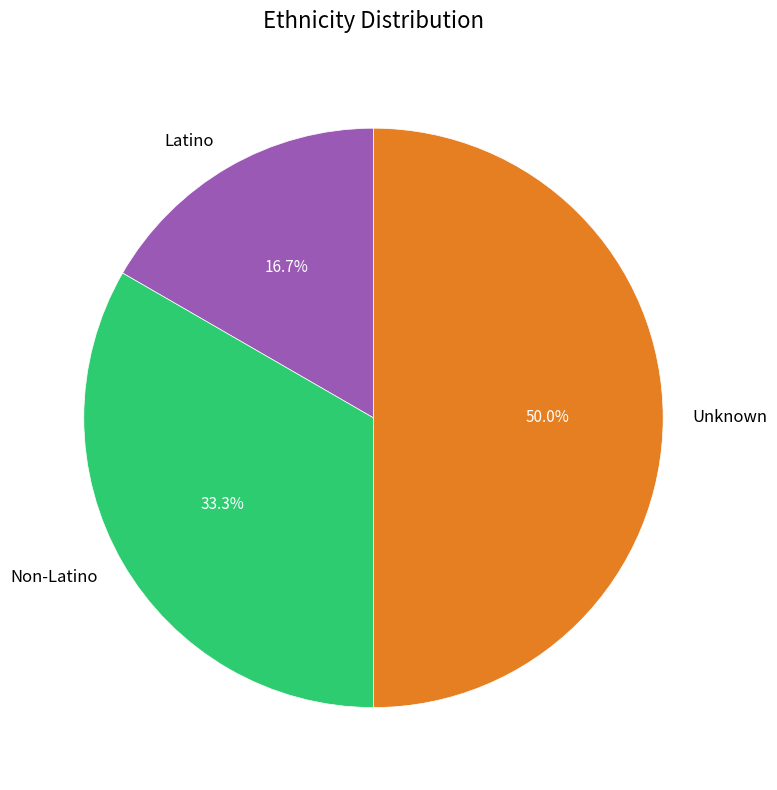

Does Latino account for over 50% of the chart?

No